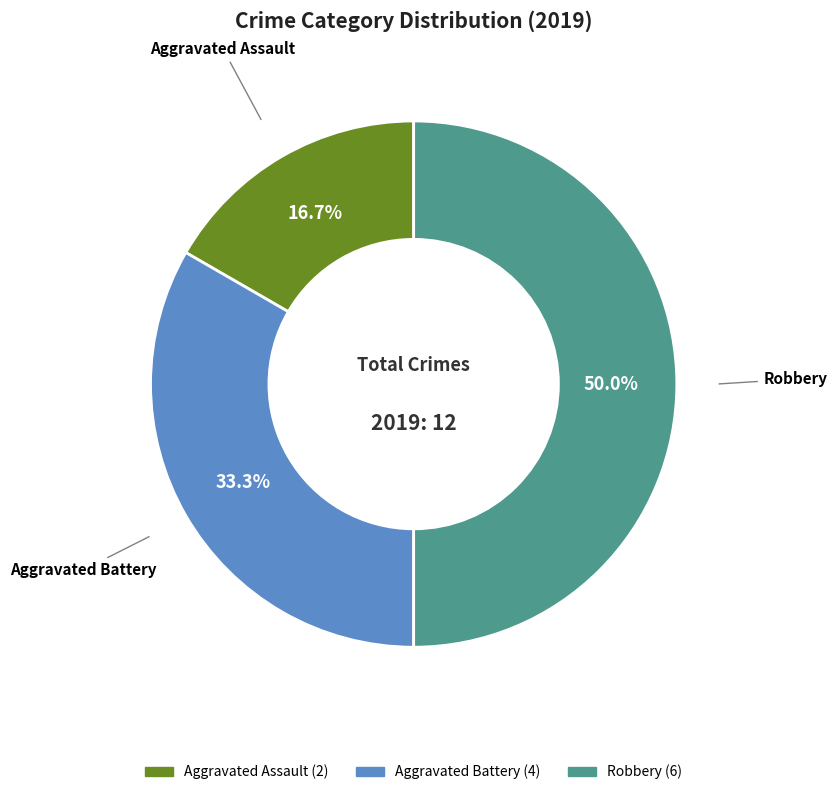

What is the ratio of the value at Robbery to the value at Aggravated Battery?

1.5